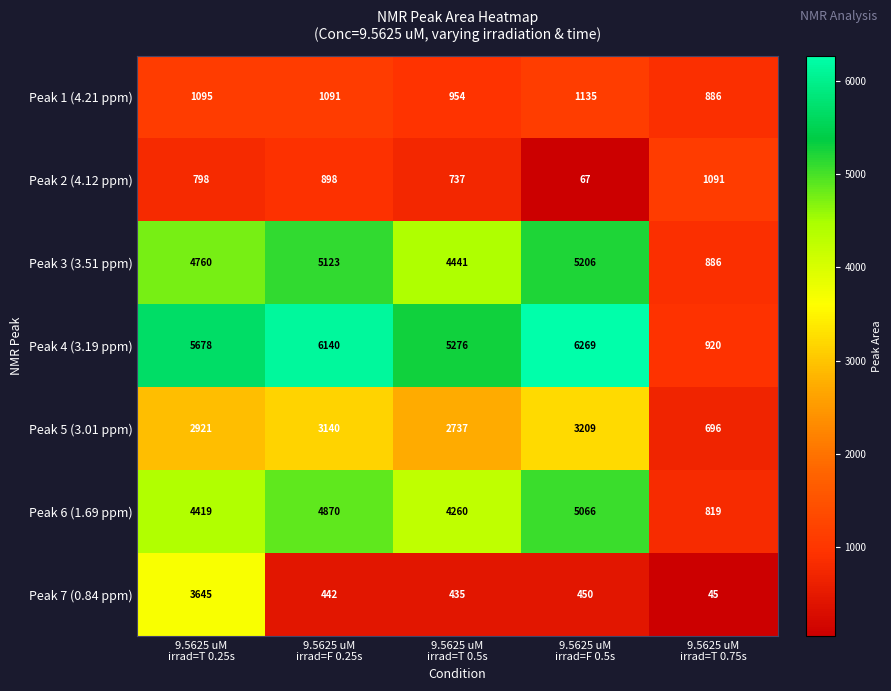

What is the difference between the maximum and minimum values in the Peak 1 (4.21 ppm) series?

249